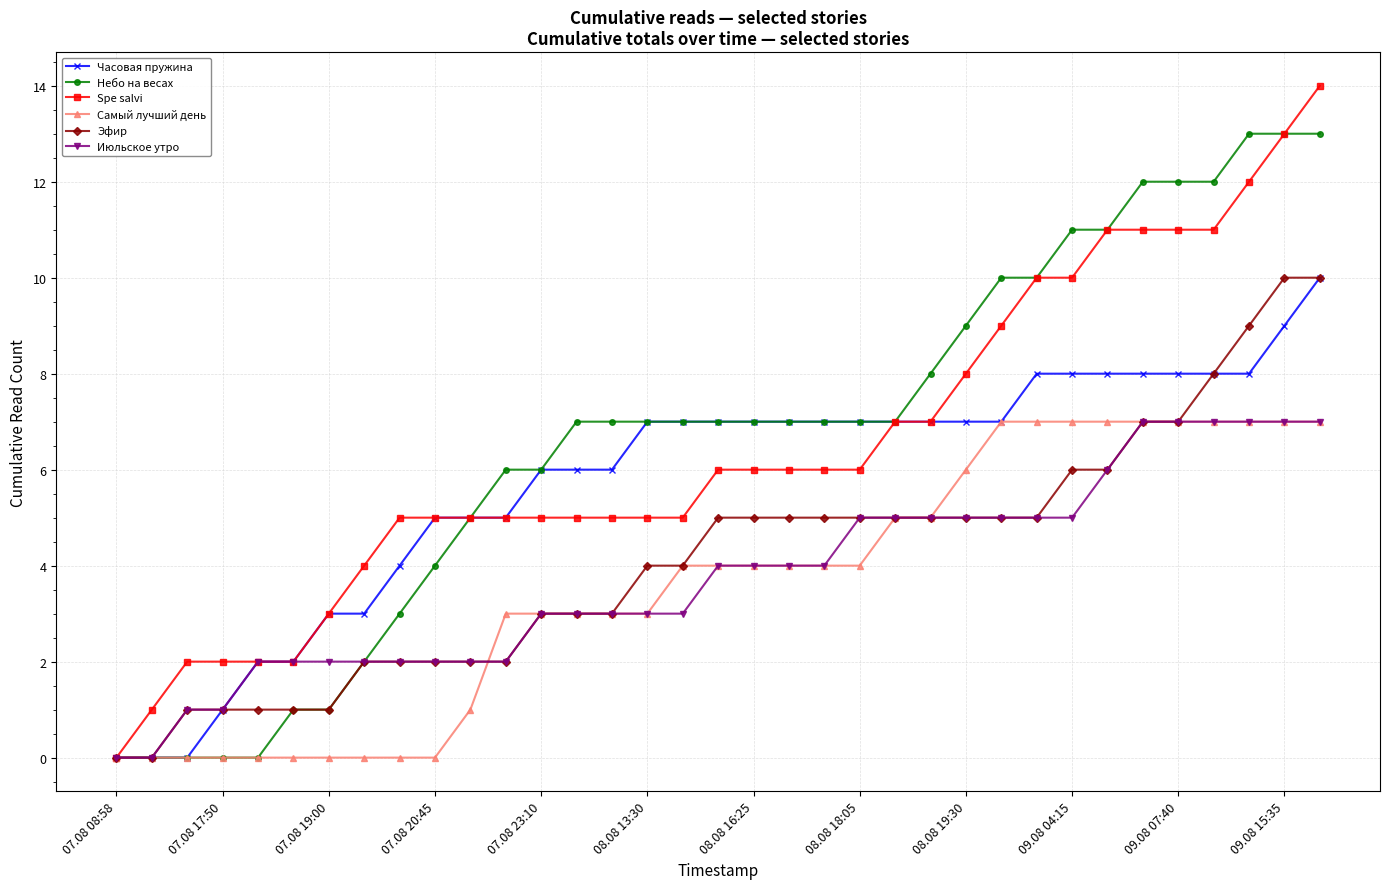

Reading right to left, transcribe all the data shown in this chart.

Часовая пружина: 10	9	8	8	8	8	8	8	8	7	7	7	7	7	7	7	7	7	7	7	6	6	6	5	5	5	4	3	3	2	2	1	0	0	0
Небо на весах: 13	13	13	12	12	12	11	11	10	10	9	8	7	7	7	7	7	7	7	7	7	7	6	6	5	4	3	2	1	1	0	0	0	0	0
Spe salvi: 14	13	12	11	11	11	11	10	10	9	8	7	7	6	6	6	6	6	5	5	5	5	5	5	5	5	5	4	3	2	2	2	2	1	0
Самый лучший день: 7	7	7	7	7	7	7	7	7	7	6	5	5	4	4	4	4	4	4	3	3	3	3	3	1	0	0	0	0	0	0	0	0	0	0
Эфир: 10	10	9	8	7	7	6	6	5	5	5	5	5	5	5	5	5	5	4	4	3	3	3	2	2	2	2	2	1	1	1	1	1	0	0
Июльское утро: 7	7	7	7	7	7	6	5	5	5	5	5	5	5	4	4	4	4	3	3	3	3	3	2	2	2	2	2	2	2	2	1	1	0	0